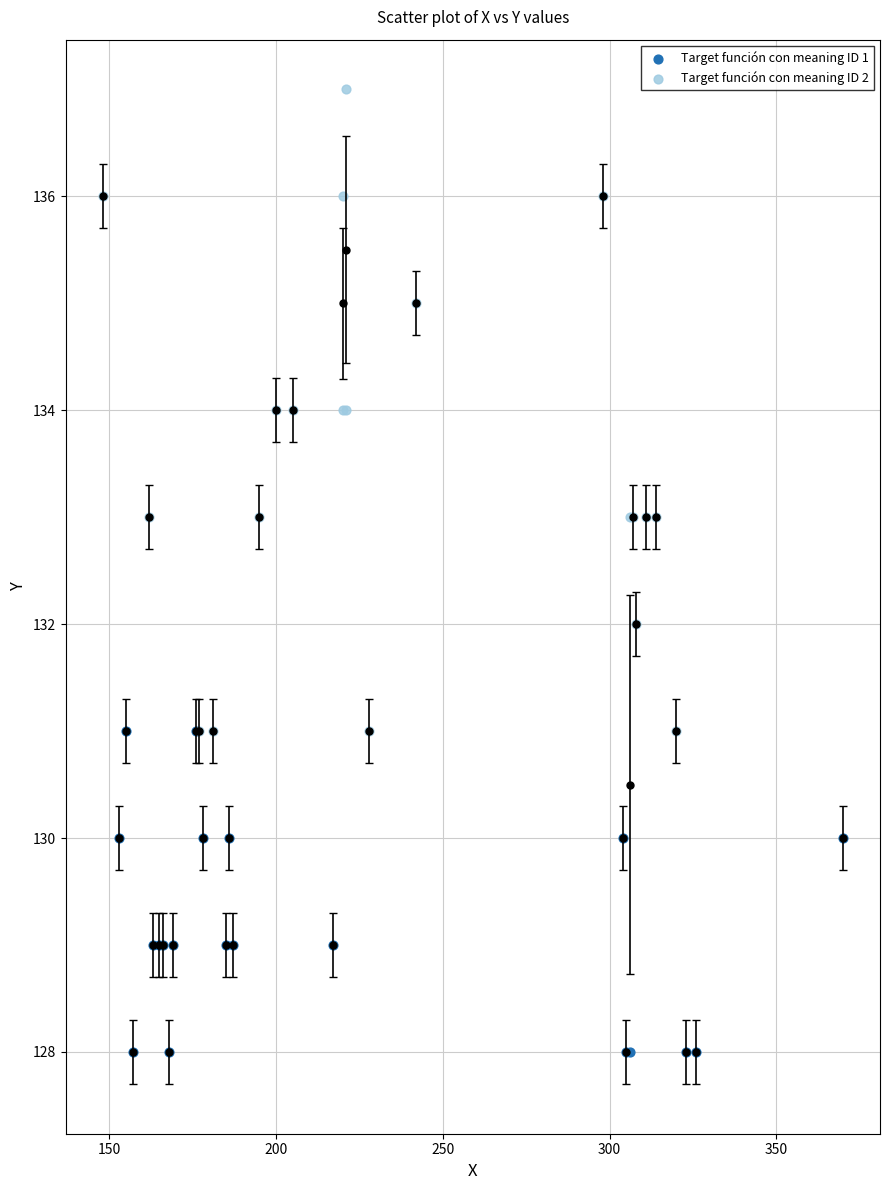

Which series reaches the maximum Y coordinate?

Target función con meaning ID 2